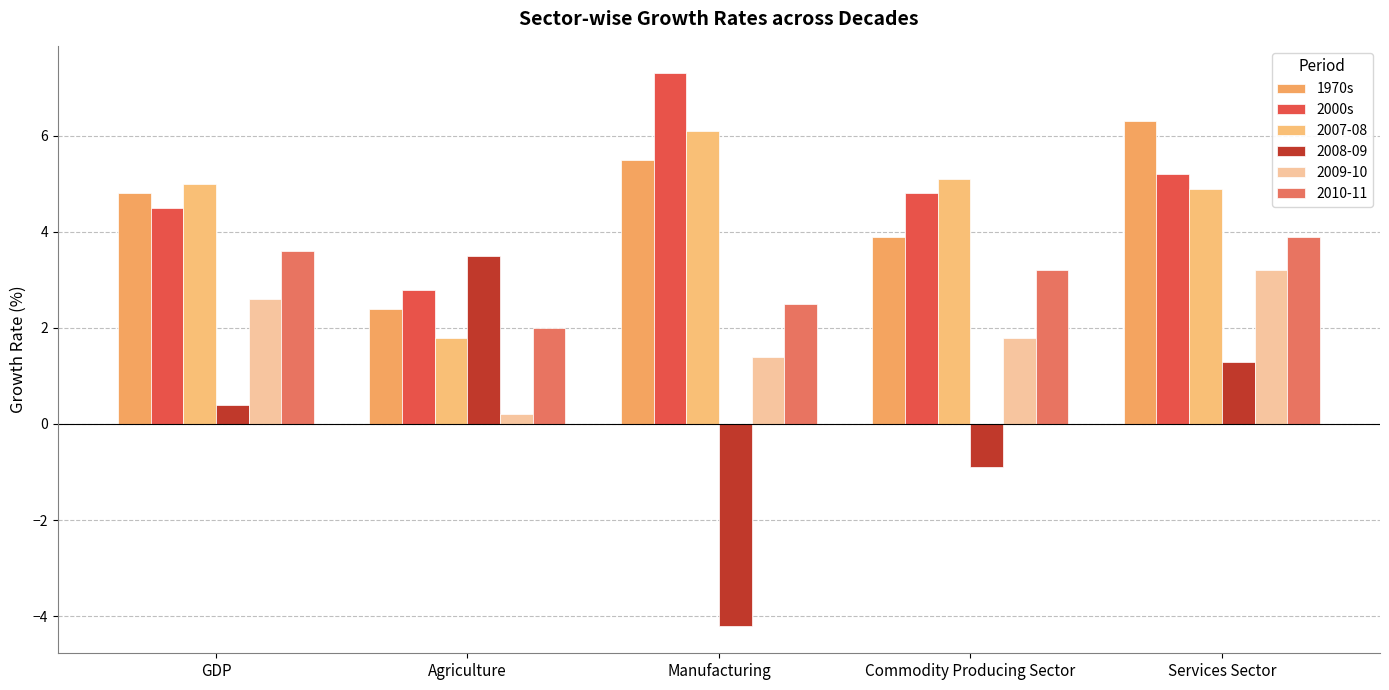

What is the minimum value shown in the chart?

-4.2